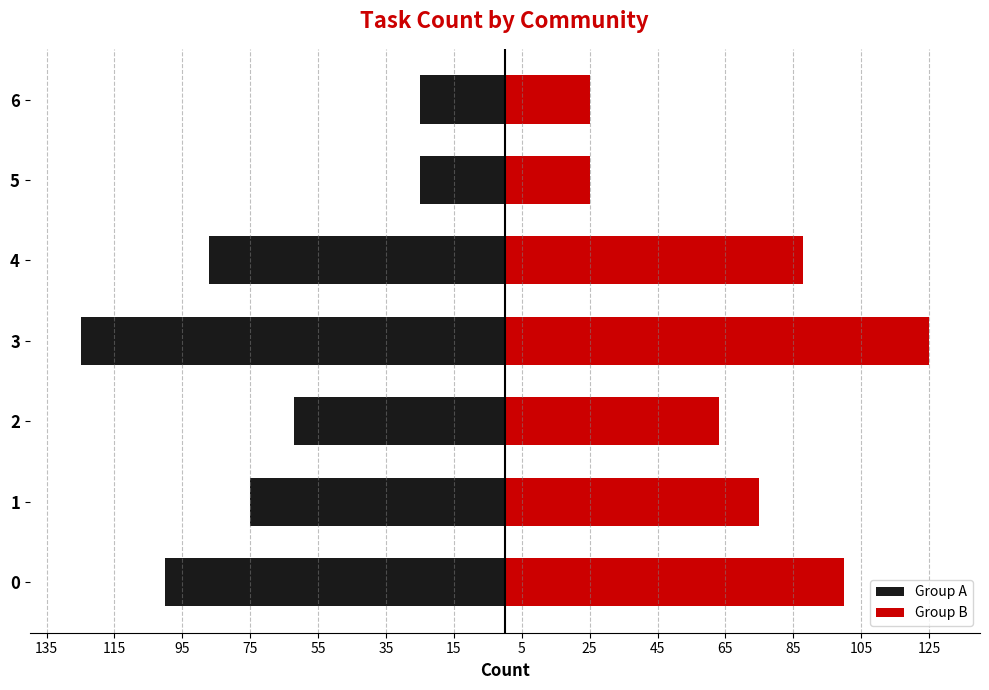

Which has a higher value, 75 or 135?

135